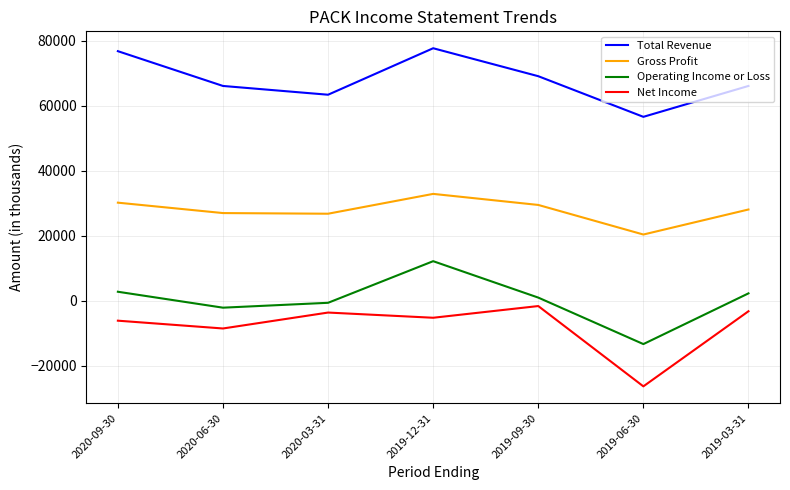

Is it true that Operating Income or Loss equals -8573 at 2019-06-30?

False